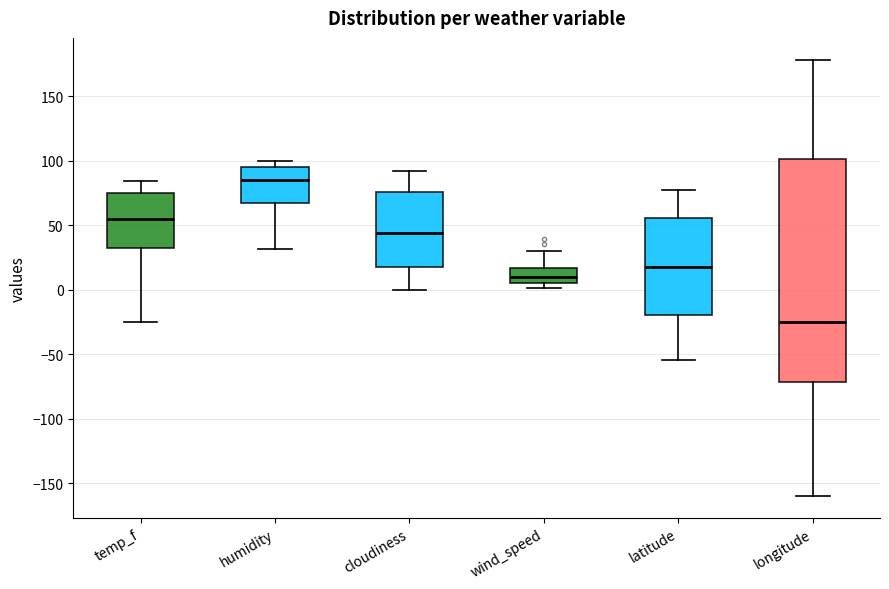

Reading left to right, read every box against the y-axis: the position of its median line, the range the box covers, and the ends of its whiskers. The values are not printed on the chart, so give them approximately, as read against the axis.

temp_f: median 55, box 35 to 75, whiskers -25 to 85
humidity: median 85, box 65 to 95, whiskers 30 to 100
cloudiness: median 45, box 20 to 75, whiskers 0 to 90
wind_speed: median 10, box 5 to 15, whiskers 0 to 30
latitude: median 20, box -20 to 55, whiskers -55 to 75
longitude: median -25, box -70 to 100, whiskers -160 to 180